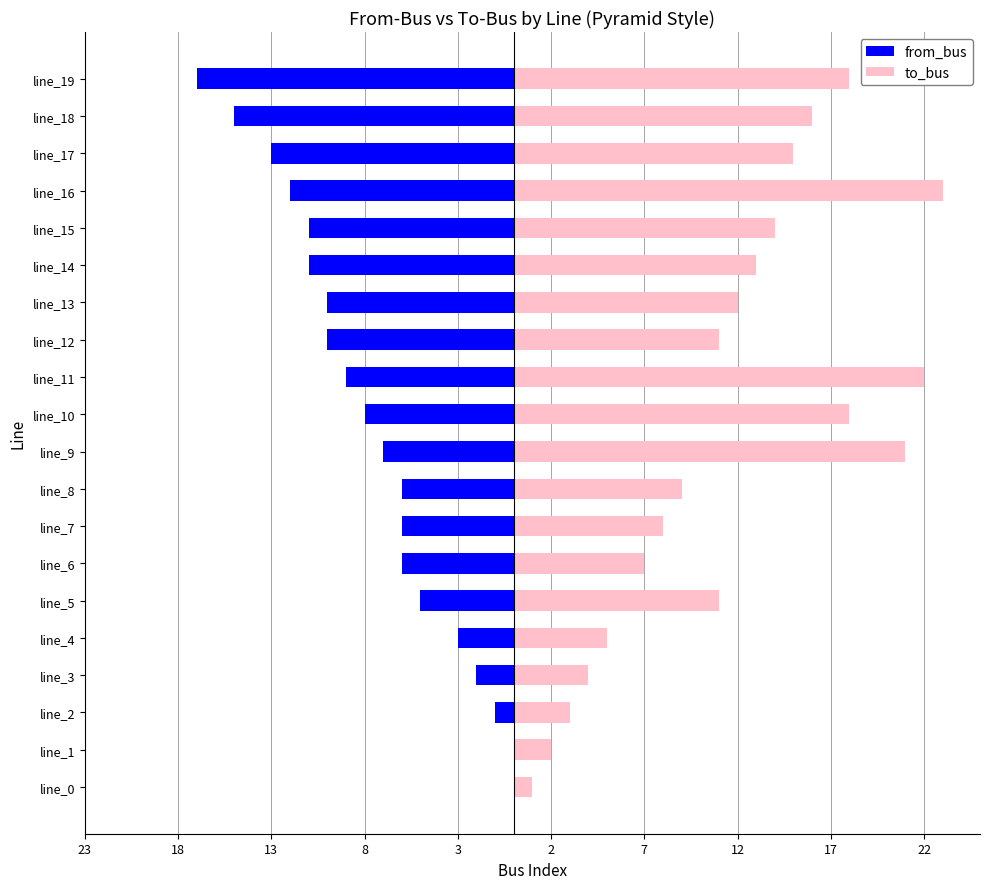

Reading left to right, extract all data points from this chart.

from_bus: 0	0	-1	-2	-3	-5	-6	-6	-6	-7	-8	-9	-10	-10	-11	-11	-12	-13	-15	-17
to_bus: 1	2	3	4	5	11	7	8	9	21	18	22	11	12	13	14	23	15	16	18